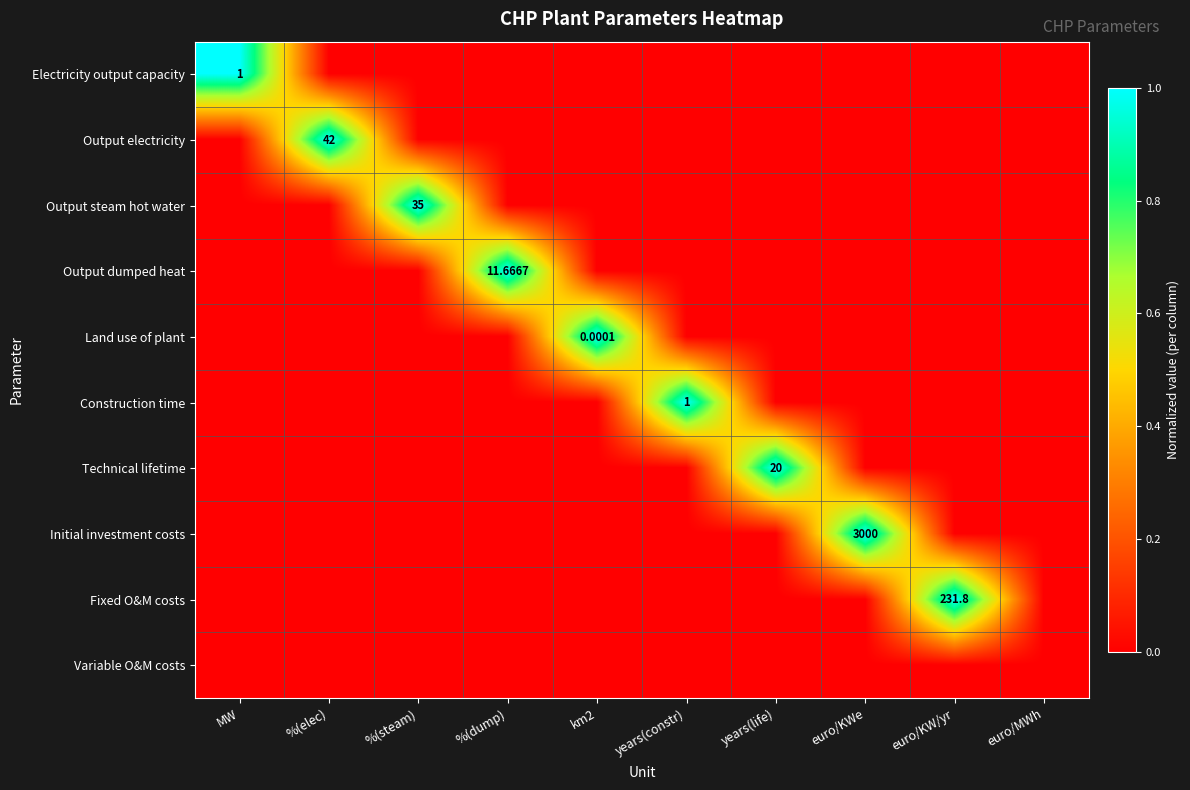

The Technical lifetime series shows 0 at MW. True or false?

False